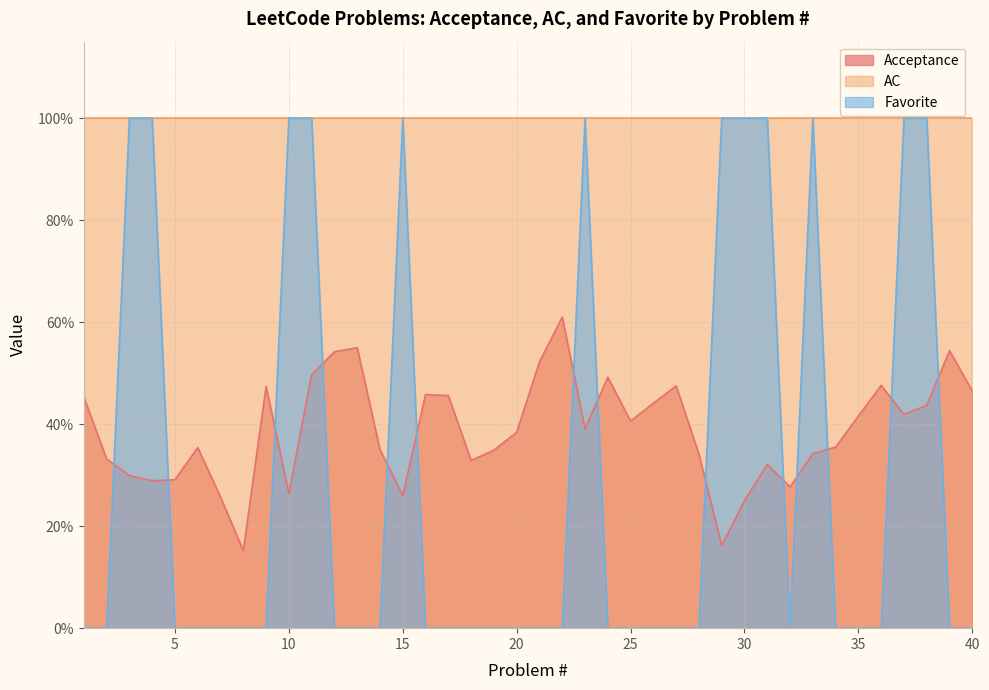

Between which two adjacent categories do Favorite and Acceptance first intersect?

2 and 3